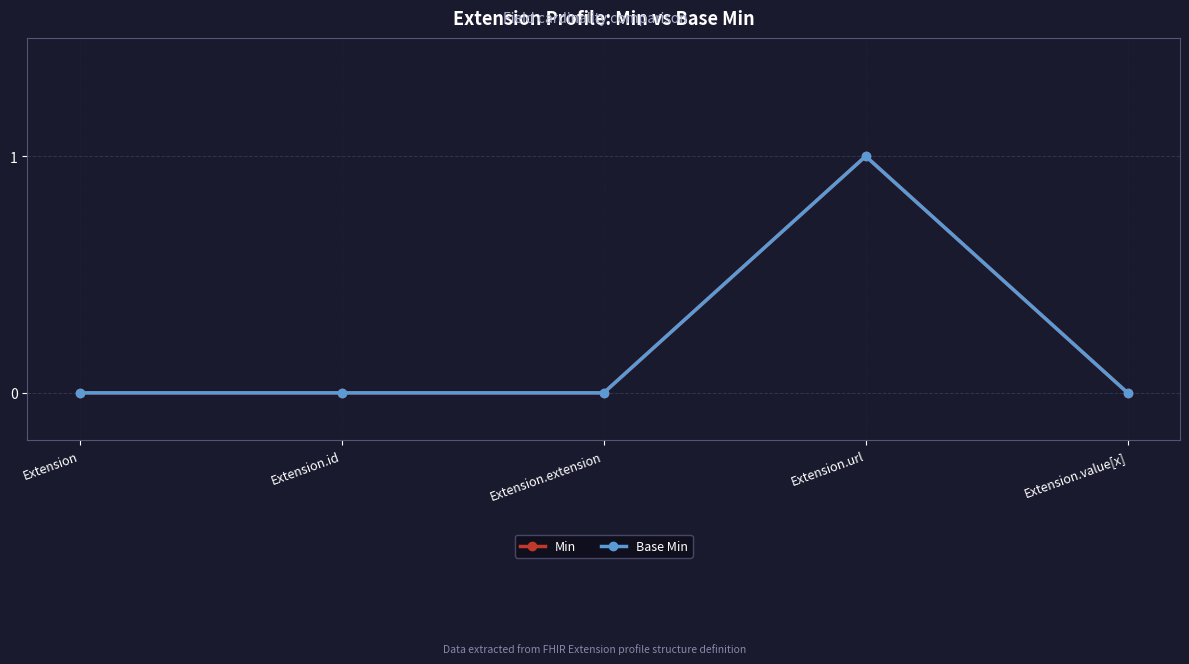

Reading left to right, what are all the values shown in this chart?

Min: 0	0	0	1	0
Base Min: 0	0	0	1	0